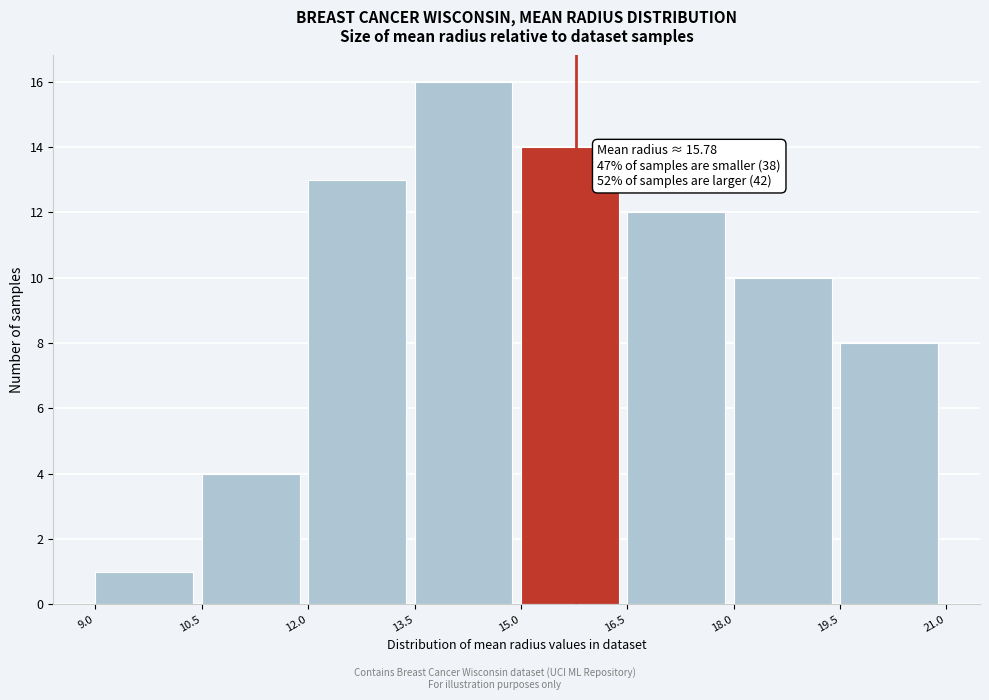

Over which range of the x-axis is the bar tallest?

13.5 to 15.0